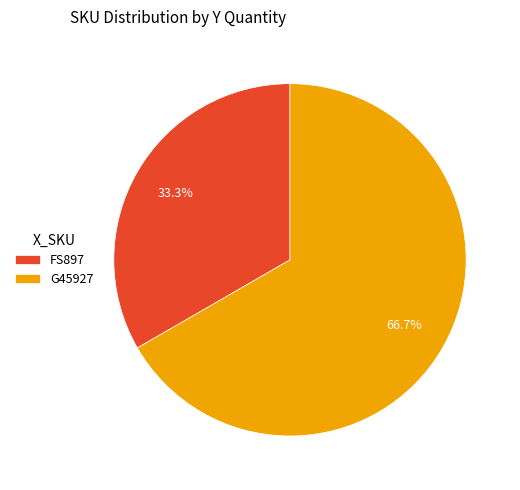

To the nearest percent, what portion does G45927 represent?

67%